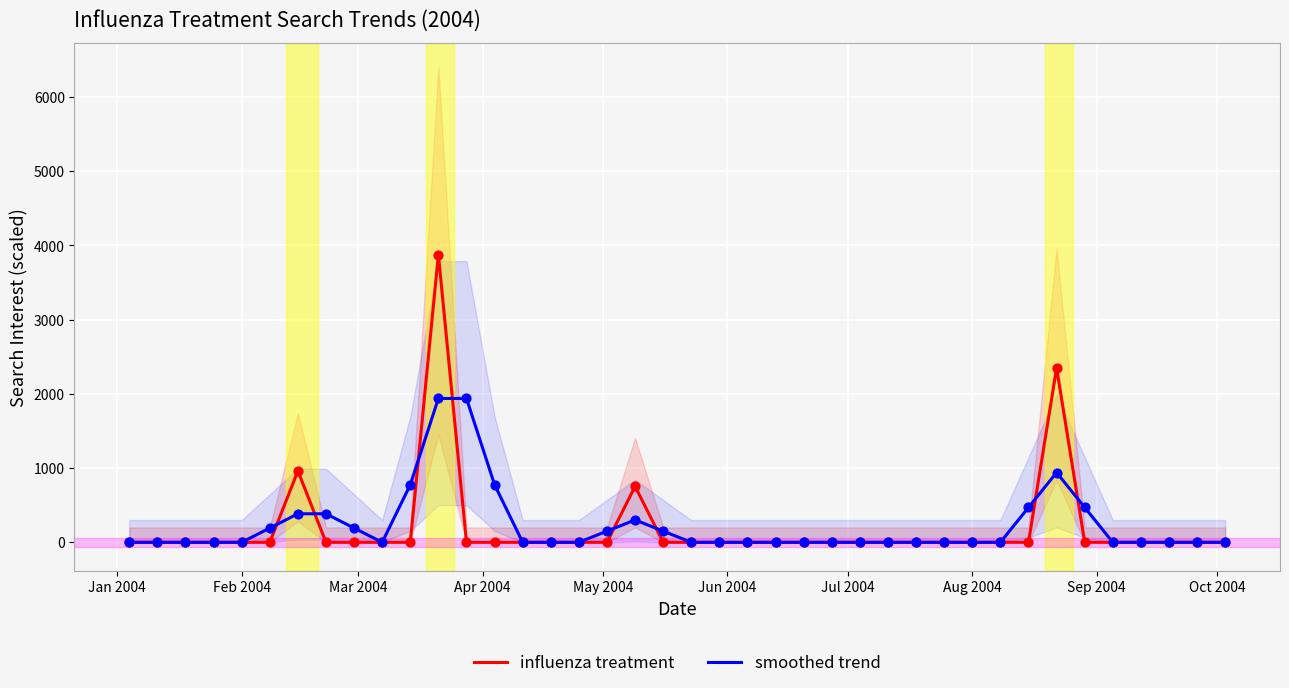

Which series reaches the maximum Y coordinate?

influenza treatment